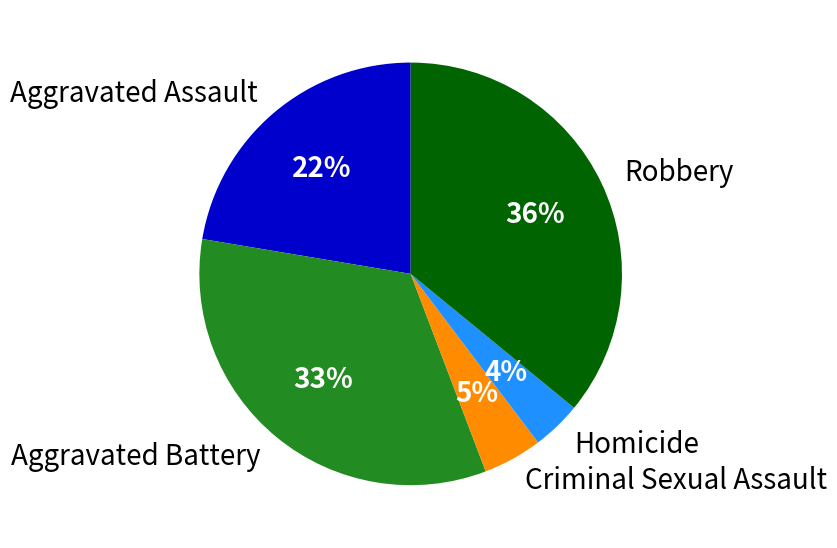

To the nearest percent, what percentage of the pie is Homicide?

4%